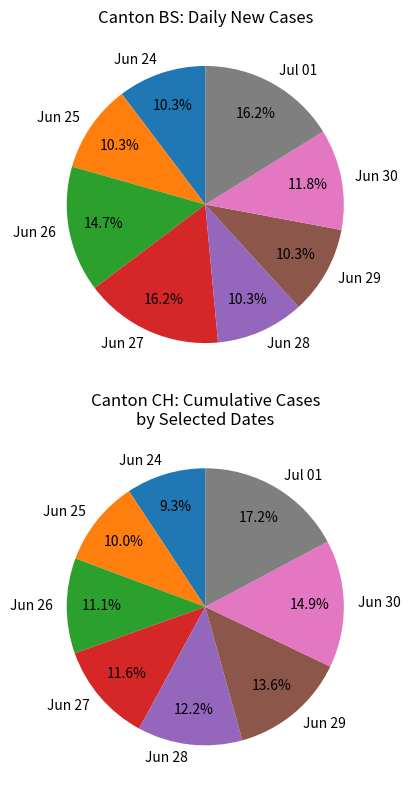

Combined, do BS-2020-06-25 and BS-2020-06-28 account for over 50%?

No